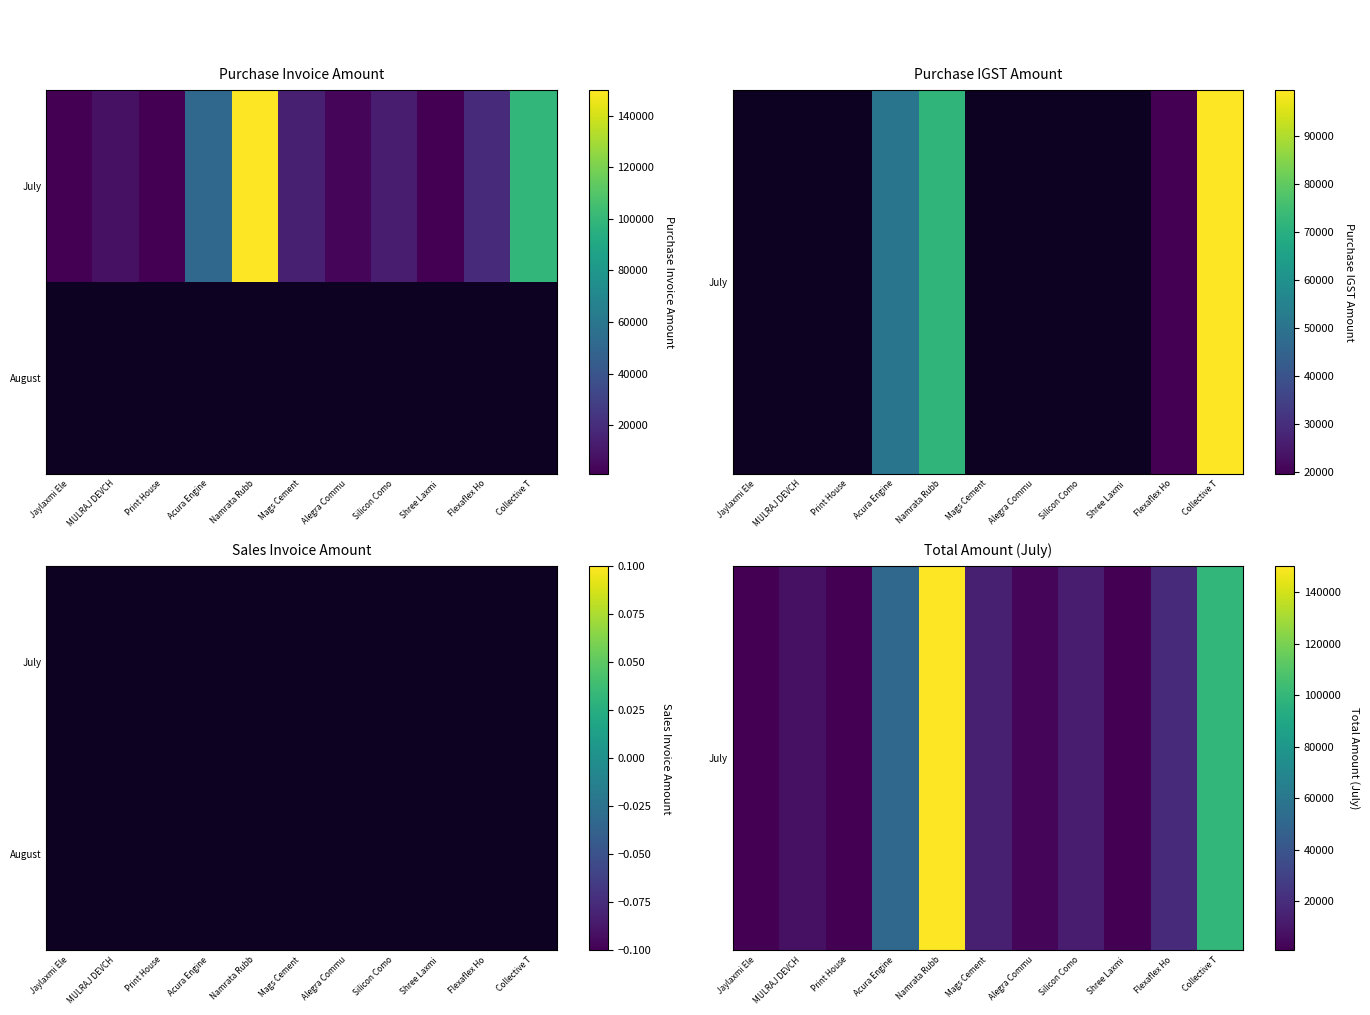

Which has a higher value, Silicon Como or Mags Cement?

Mags Cement